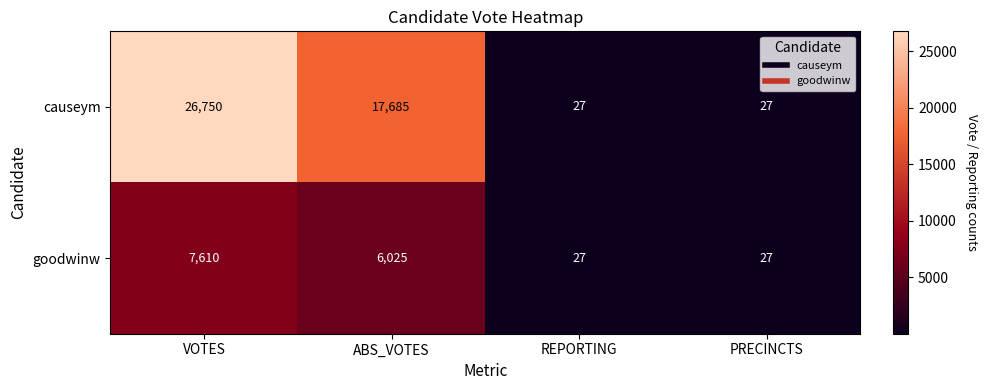

At which category is the sum across all series the highest?

VOTES